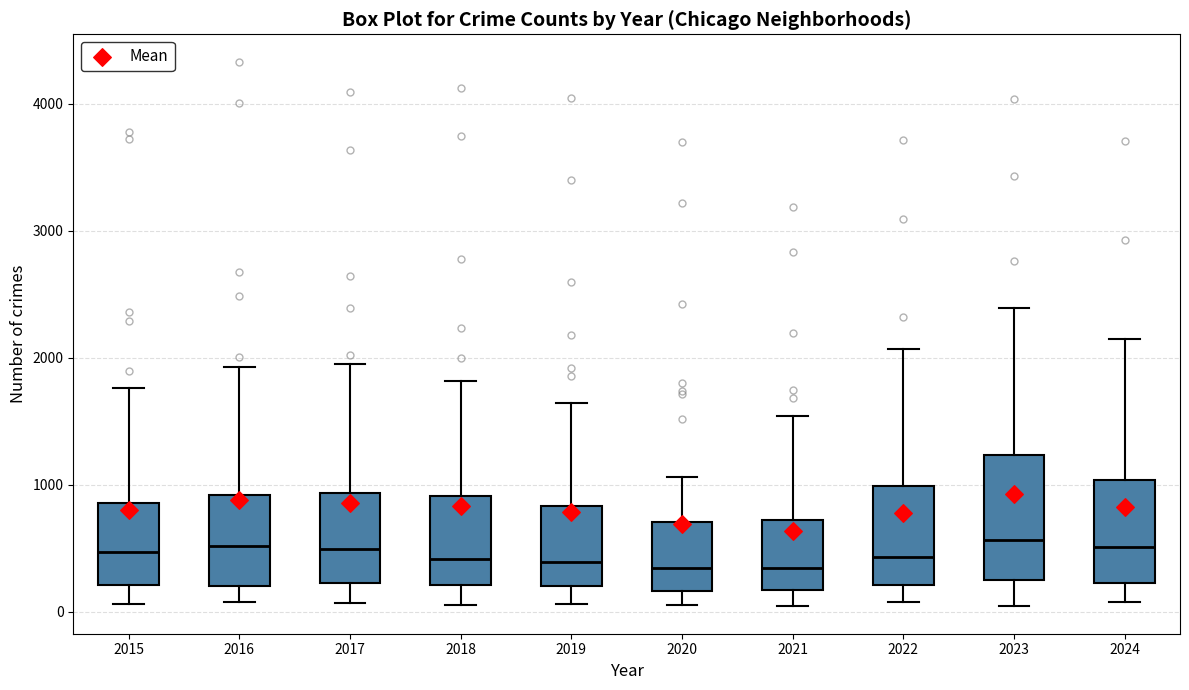

Reading left to right, read every box against the y-axis: the position of its median line, the range the box covers, and the ends of its whiskers. The values are not printed on the chart, so give them approximately, as read against the axis.

2015: median 500, box 200 to 900, whiskers 100 to 1800
2016: median 500, box 200 to 900, whiskers 100 to 1900
2017: median 500, box 200 to 900, whiskers 100 to 1900
2018: median 400, box 200 to 900, whiskers 100 to 1800
2019: median 400, box 200 to 800, whiskers 100 to 1600
2020: median 300, box 200 to 700, whiskers 100 to 1100
2021: median 300, box 200 to 700, whiskers 0 to 1500
2022: median 400, box 200 to 1000, whiskers 100 to 2100
2023: median 600, box 200 to 1200, whiskers 100 to 2400
2024: median 500, box 200 to 1000, whiskers 100 to 2200